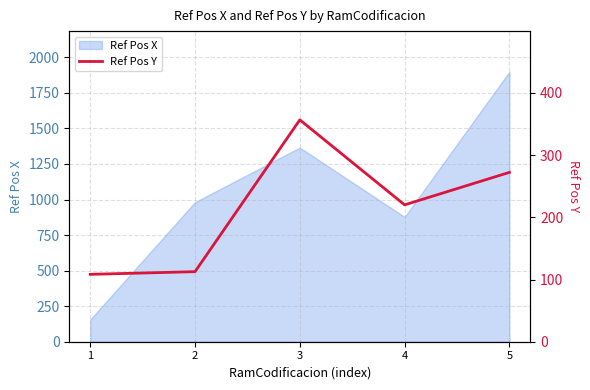

The value of Ref Pos X at 3 is 1365.3. True or false?

True